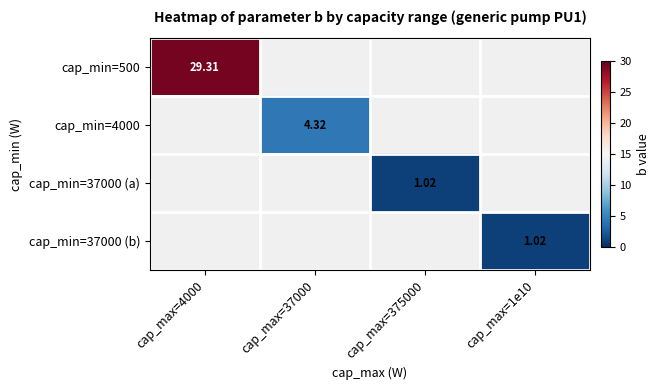

Is the value of cap_min=500 at cap_max=4000 greater than the value of cap_min=4000 at cap_max=375000?

No